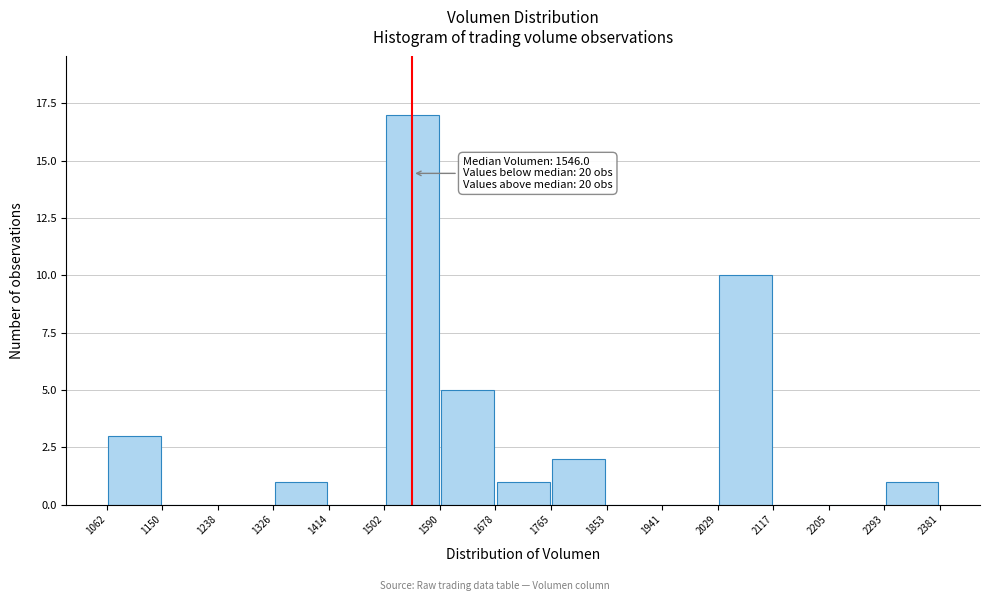

Over which range of the x-axis is the bar tallest?

1502 to 1590